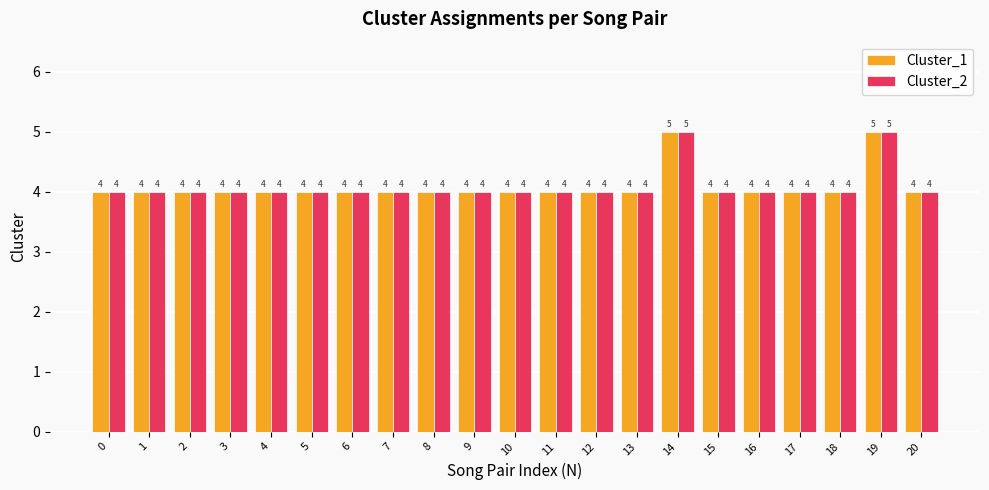

Is it true that Cluster_1 equals 6 at 6?

False